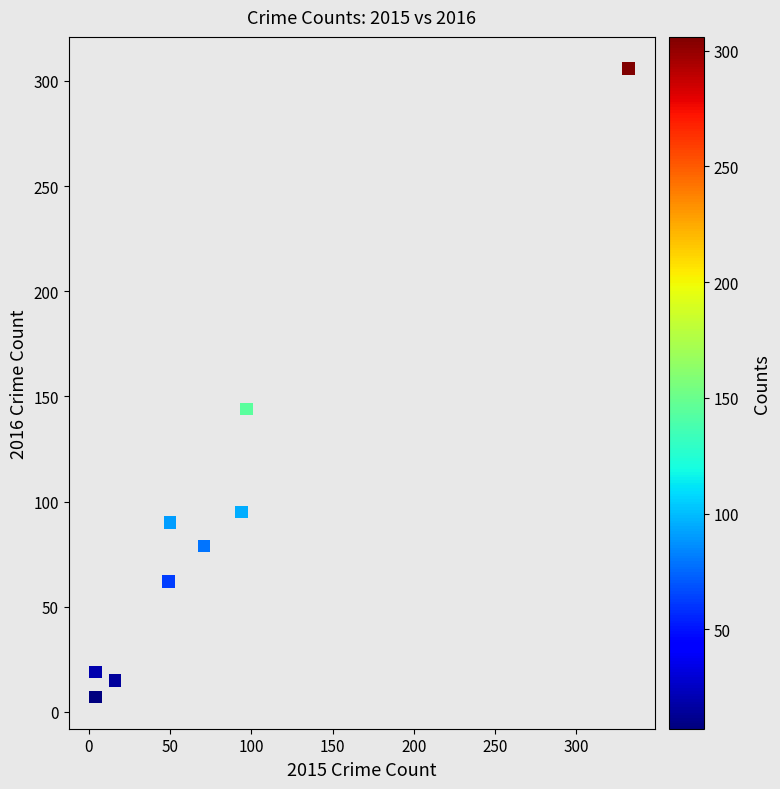

What Y value in the scatter plot is closest to 156?

144